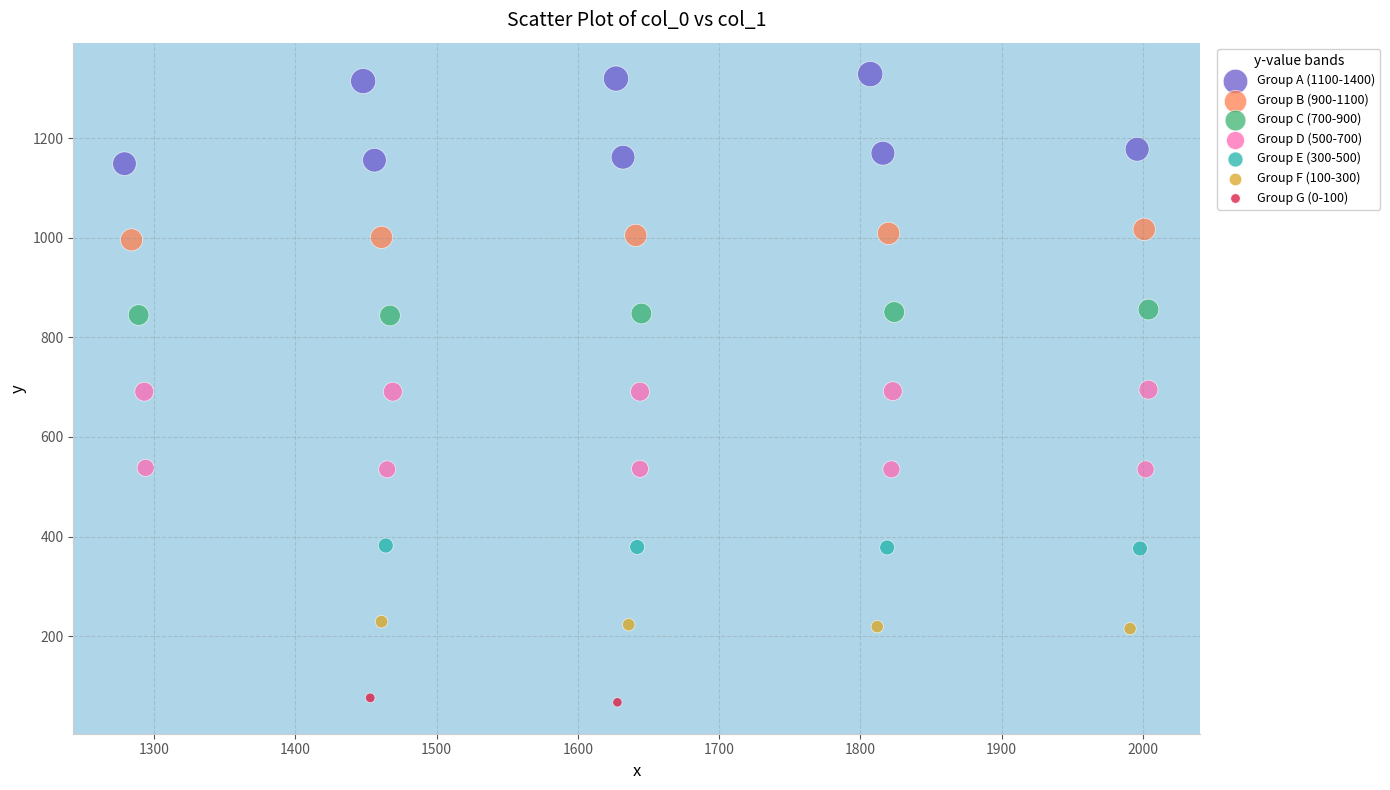

What are all the series names shown in the legend?

Group A (1100-1400), Group B (900-1100), Group C (700-900), Group D (500-700), Group E (300-500), Group F (100-300), Group G (0-100)